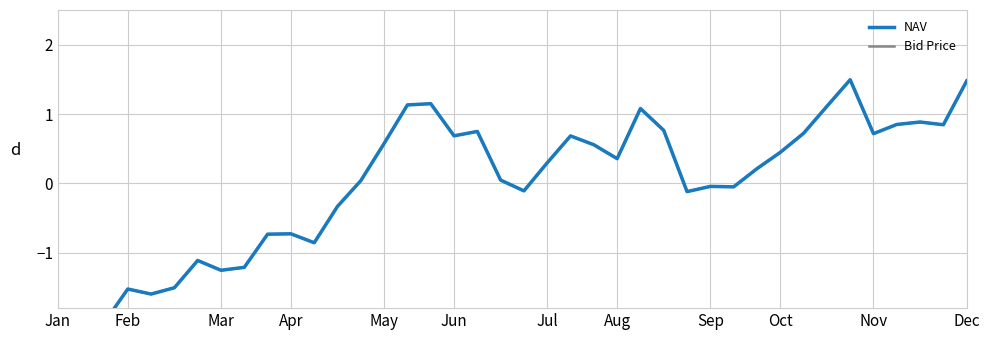

Does the chart display data point markers on the line(s)?

No